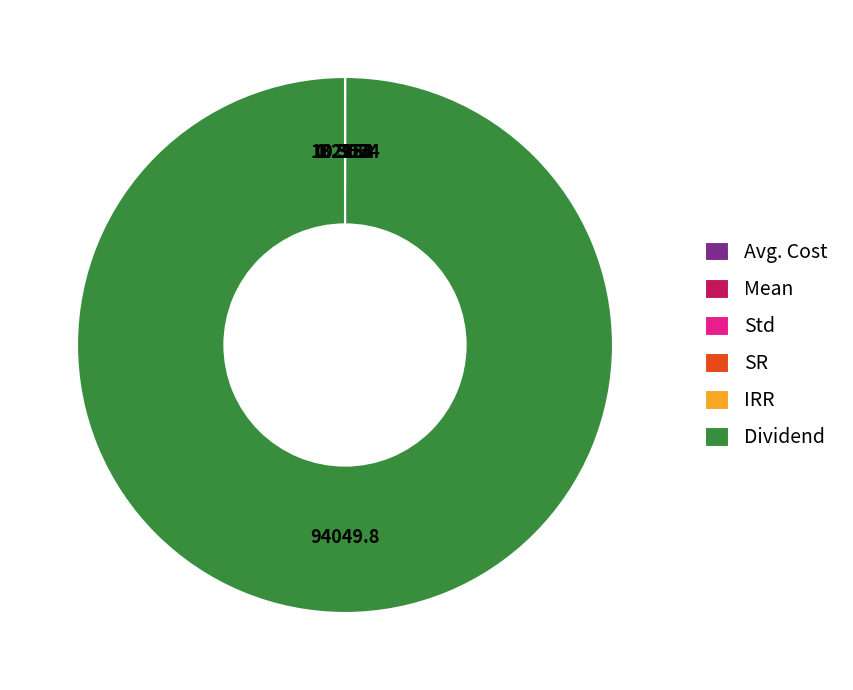

Is there a majority slice in this chart?

Yes